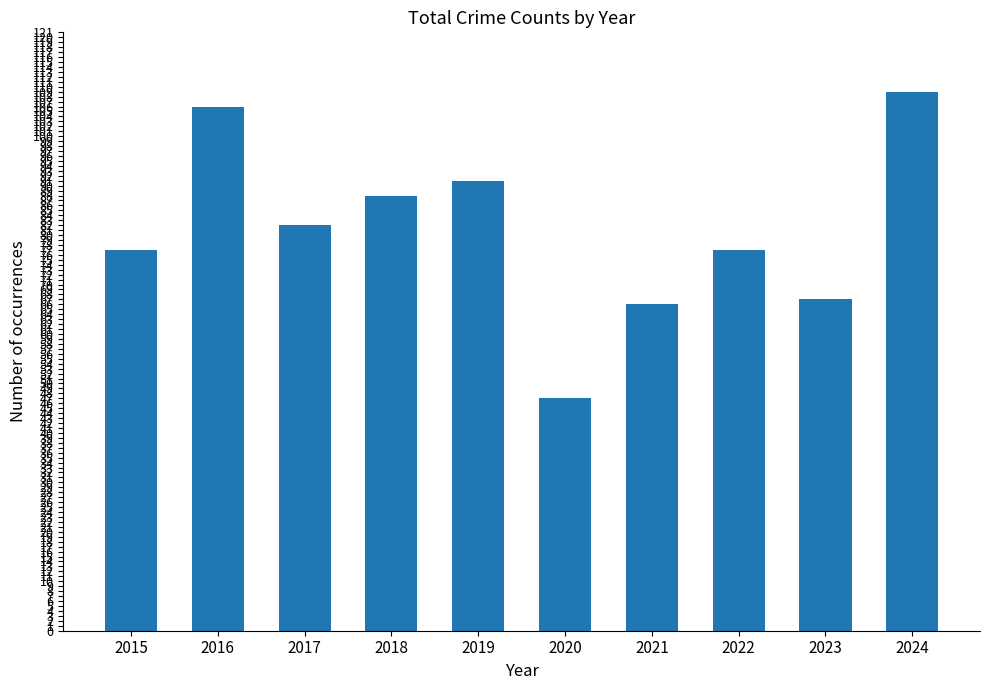

What value does the data have at 2024?

109